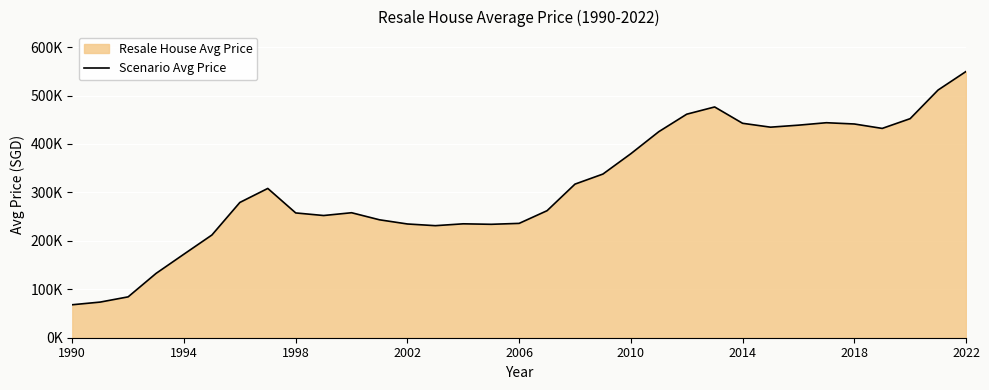

Reading left to right, what are all the values shown in this chart?

68086.1	73588.9	84372.6	132807.7	172619.5	212122.1	279282.3	308213.9	257637.9	252302.7	258056.8	243469.6	234834.0	231343.0	235169.4	234165.1	236079.5	262276.6	317141.9	337913.3	379939.4	425382.3	461492.6	476441.0	442716.1	434709.6	438839.0	443888.5	441282.1	432137.9	452279.4	511381.2	549664.7